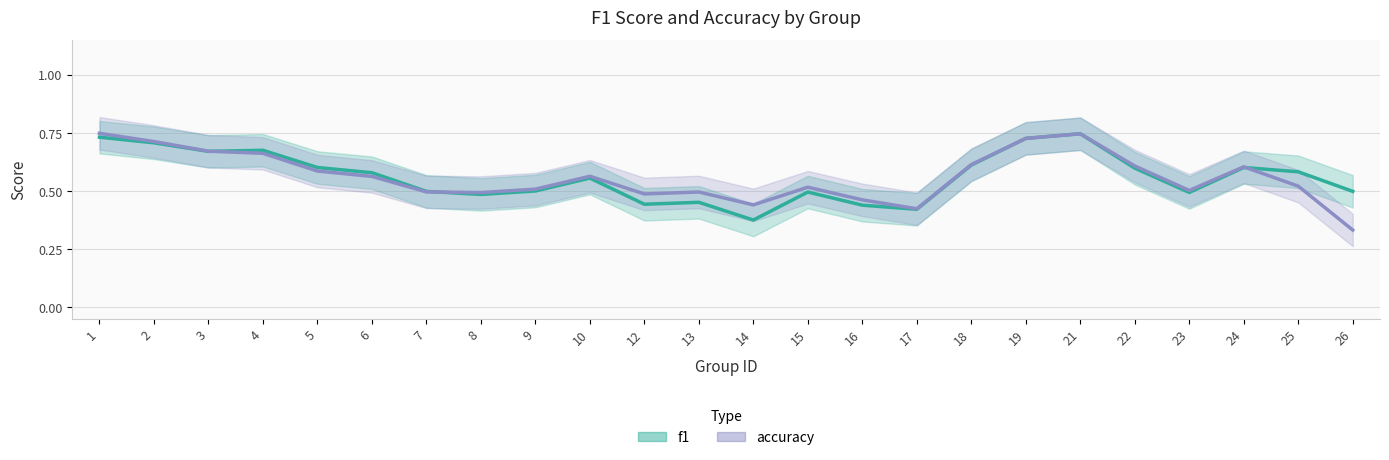

What is the value of the accuracy point at the 22nd from the left?

0.6